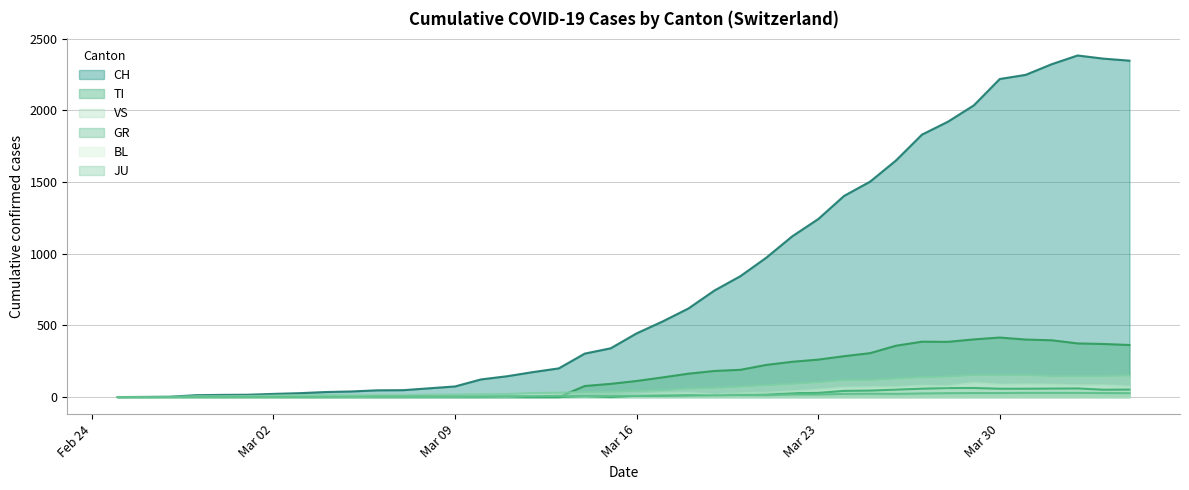

Which series has the largest total across all categories?

CH